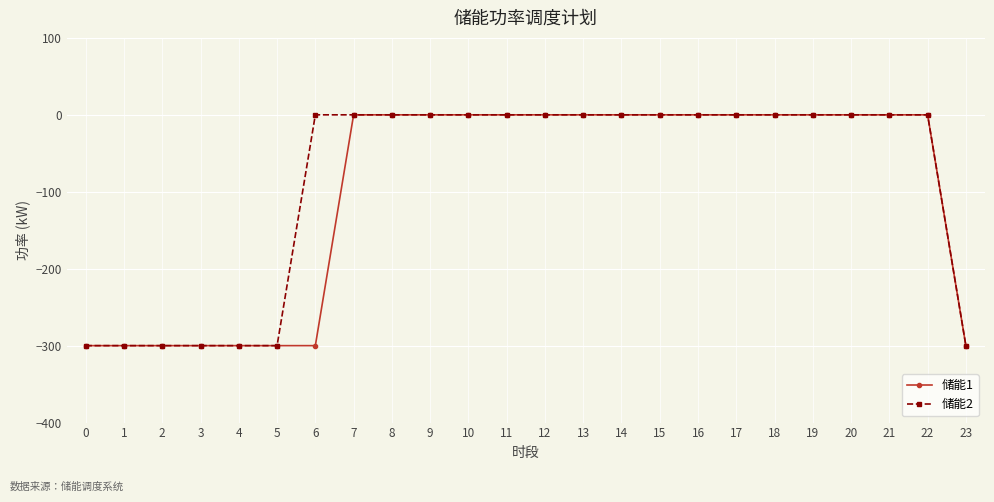

Is it true that 储能1 equals 0 at 19?

True